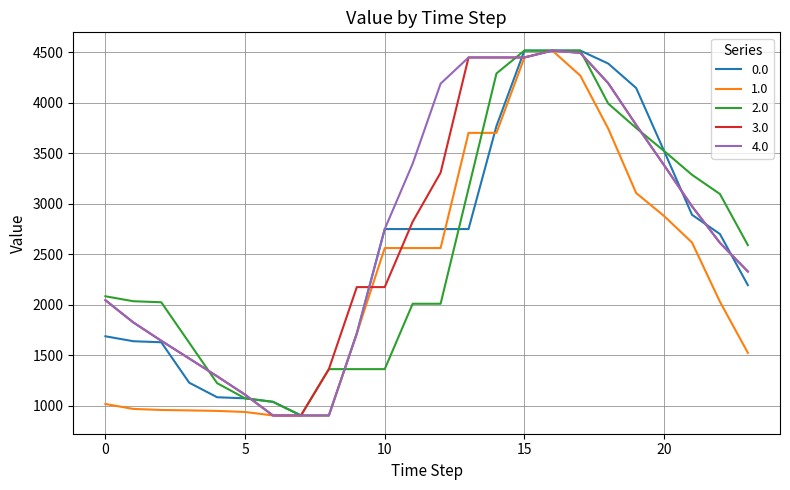

What is the minimum value for 1.0?

903.2